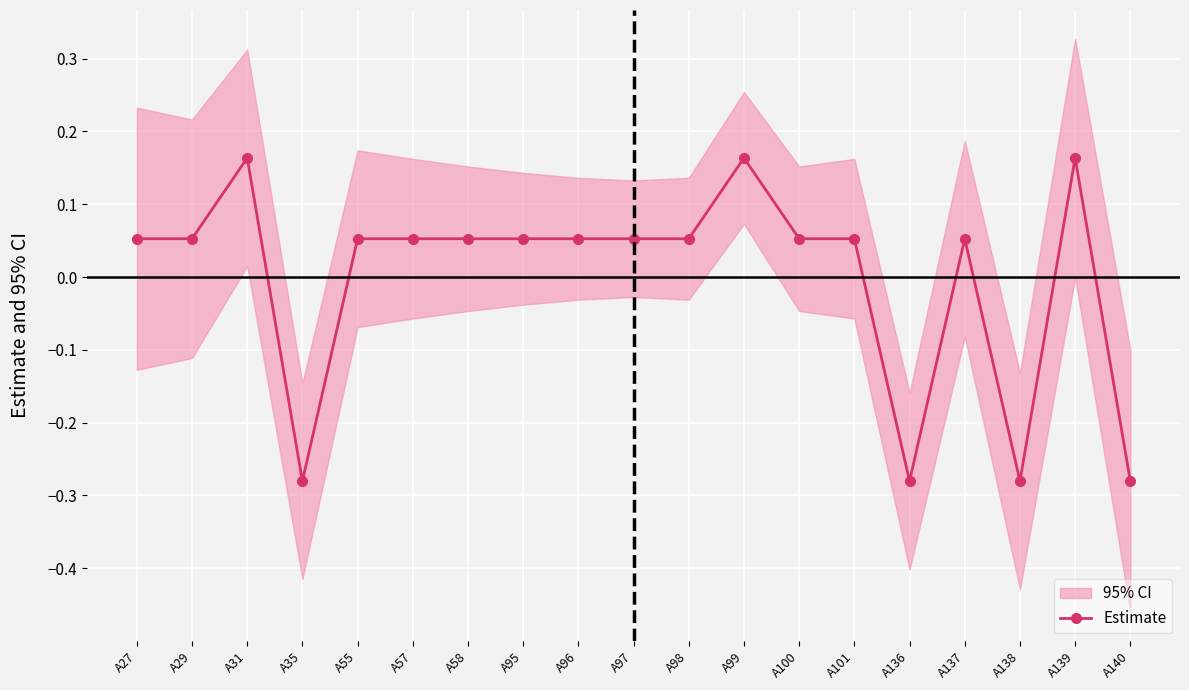

Which category has the highest value across all series?

A31